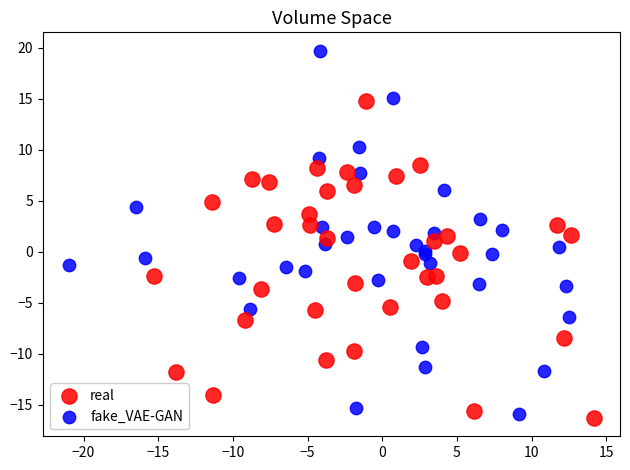

Which series contains the lowest Y value?

real